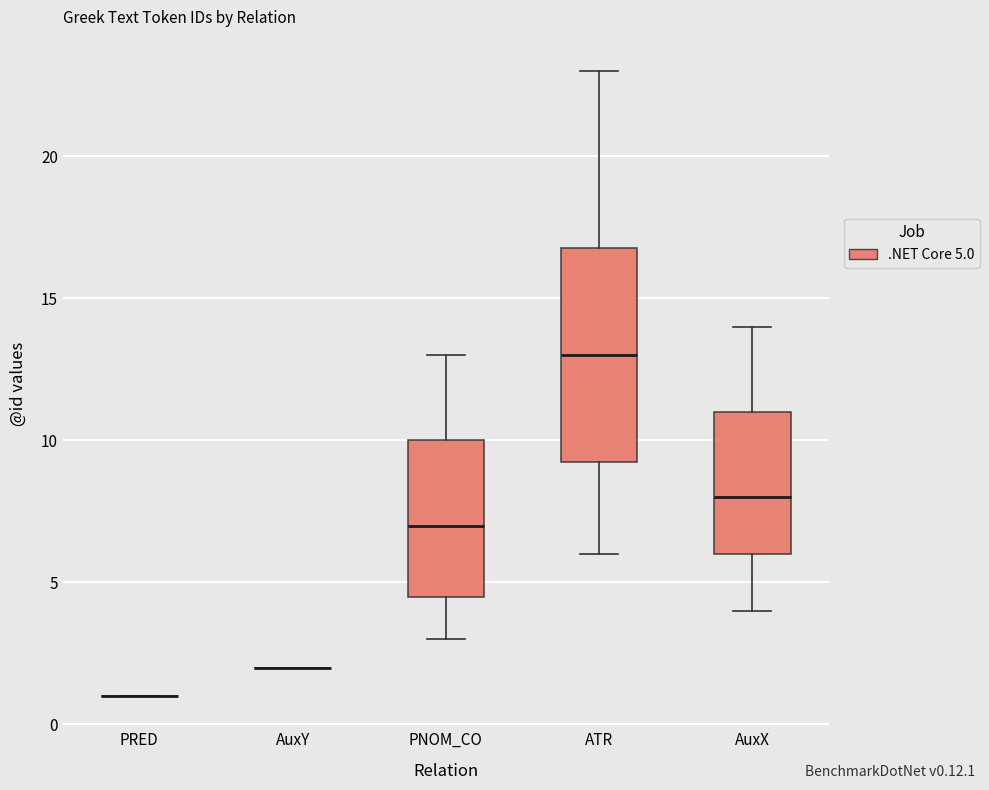

Reading left to right, transcribe this box plot: for each box, give where its median line is, the range the box spans, and where its two whiskers end, as read against the y-axis. The values are not printed on the chart, so give them approximately, as read against the axis.

PRED: box collapsed to a line at 1.0, whiskers 1.0 to 1.0
AuxY: box collapsed to a line at 2.0, whiskers 2.0 to 2.0
PNOM_CO: median 7.0, box 4.5 to 10.0, whiskers 3.0 to 13.0
ATR: median 13.0, box 9.5 to 17.0, whiskers 6.0 to 23.0
AuxX: median 8.0, box 6.0 to 11.0, whiskers 4.0 to 14.0